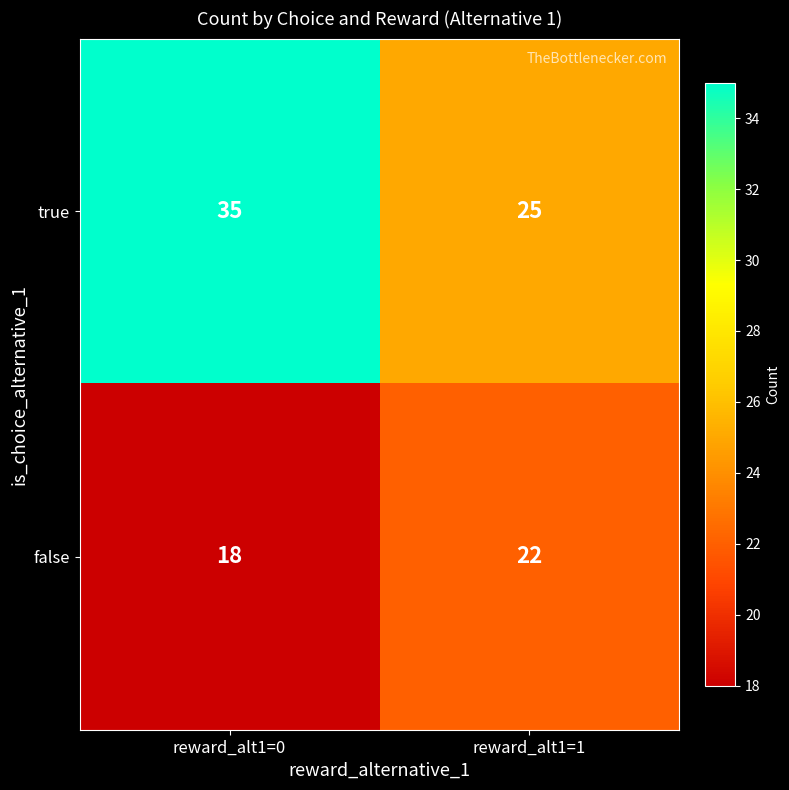

Reading left to right, list all the values displayed in this chart.

true: reward_alt1=0=35	reward_alt1=1=25
false: reward_alt1=0=18	reward_alt1=1=22